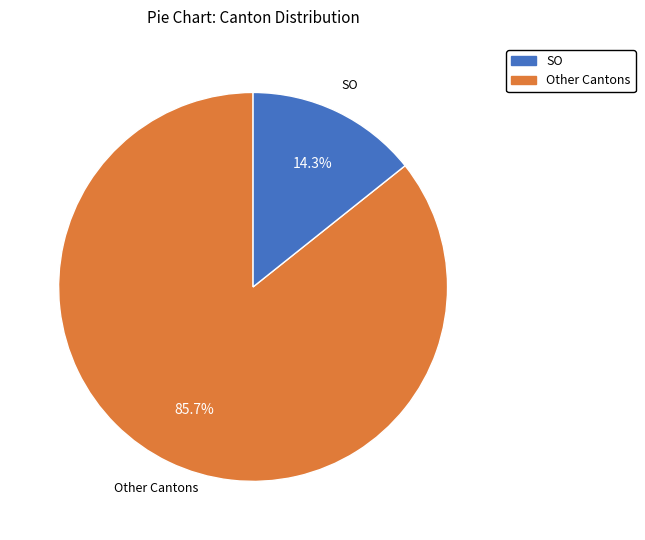

How many segments does this pie chart have?

2